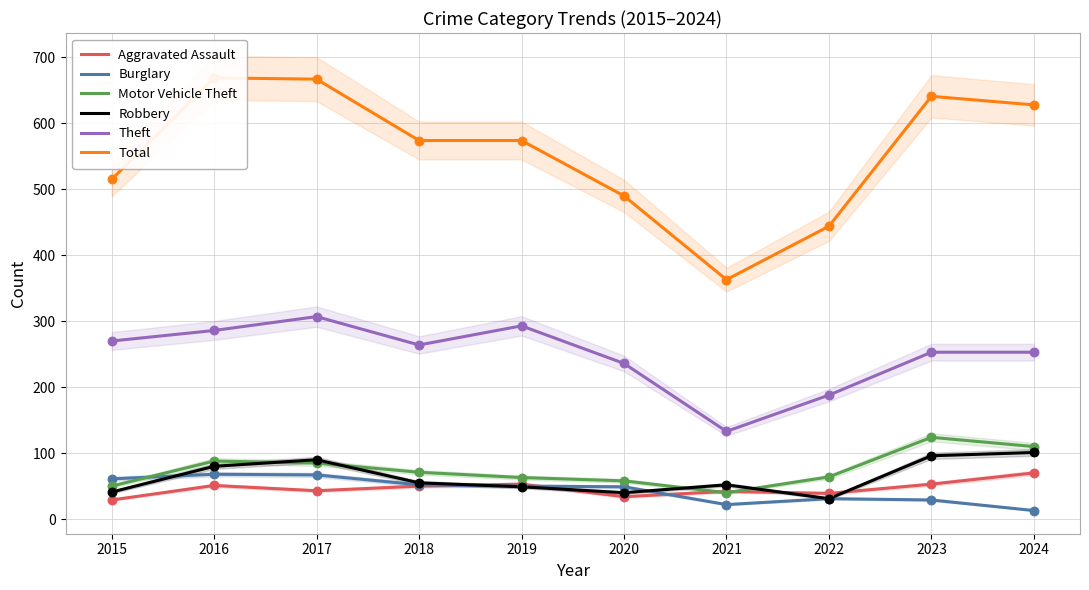

What is the total value across all series at 2018?

1066